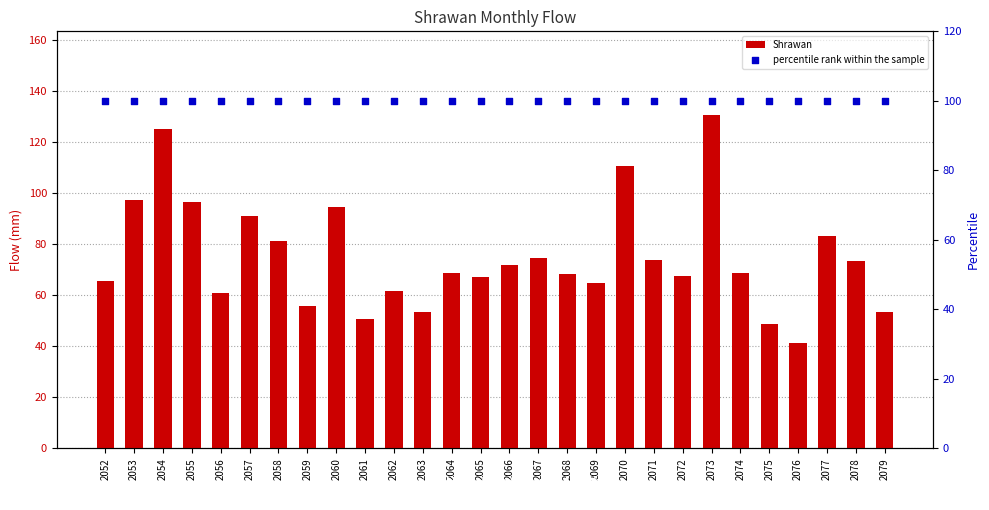

Which series reaches the maximum Y coordinate?

Shrawan